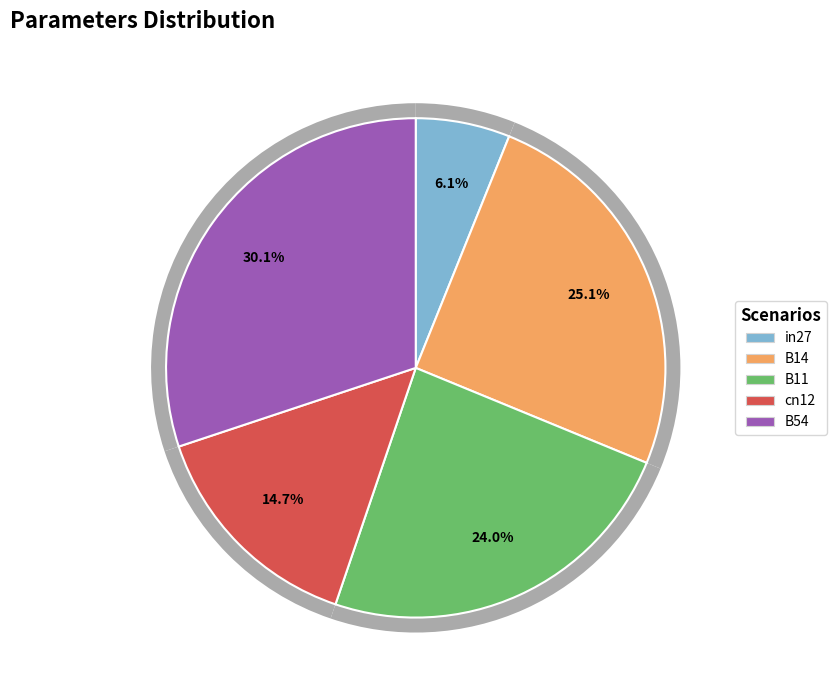

Is there a majority slice in this chart?

No